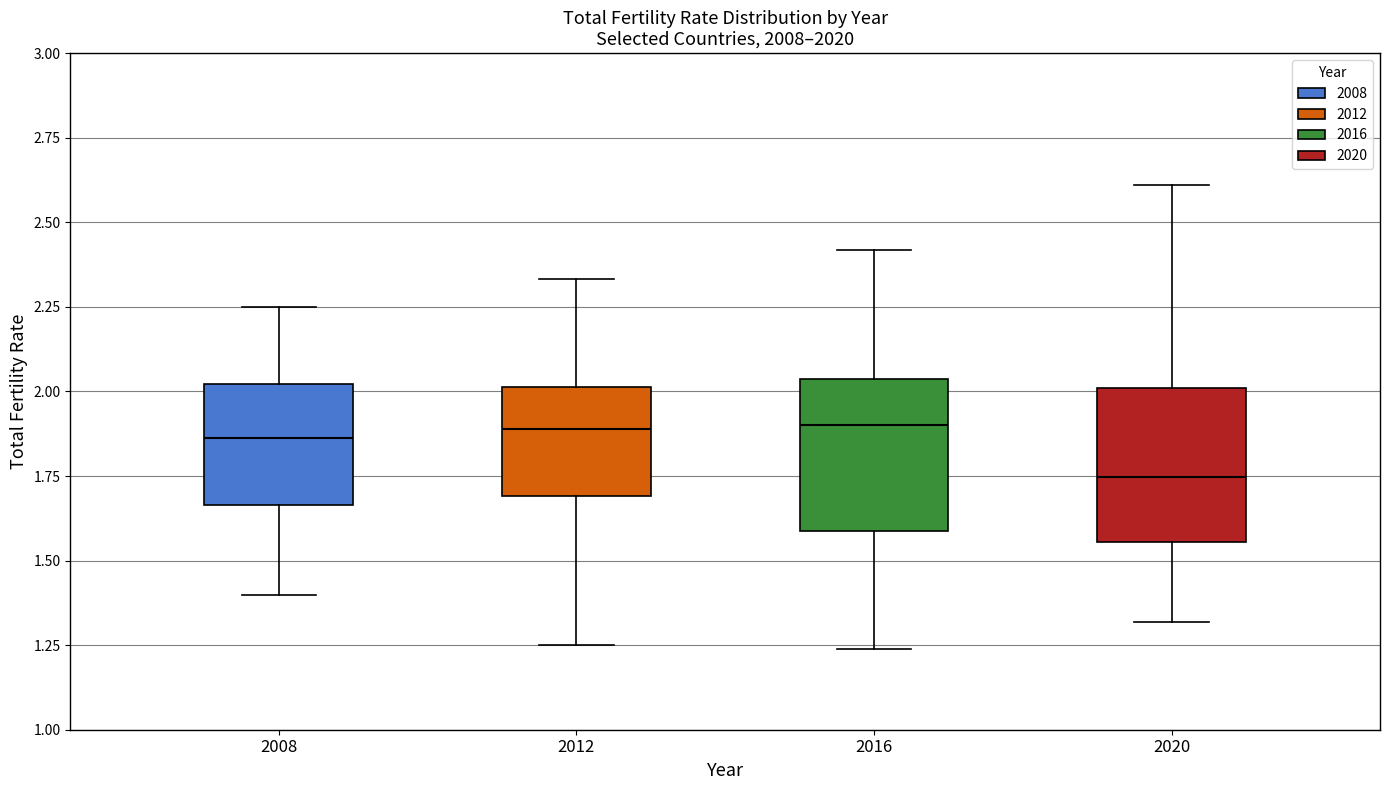

Where is the upper edge of the box at x = 2012 on the y-axis? The values are not printed on the chart, so give them approximately, as read against the axis.

2.00